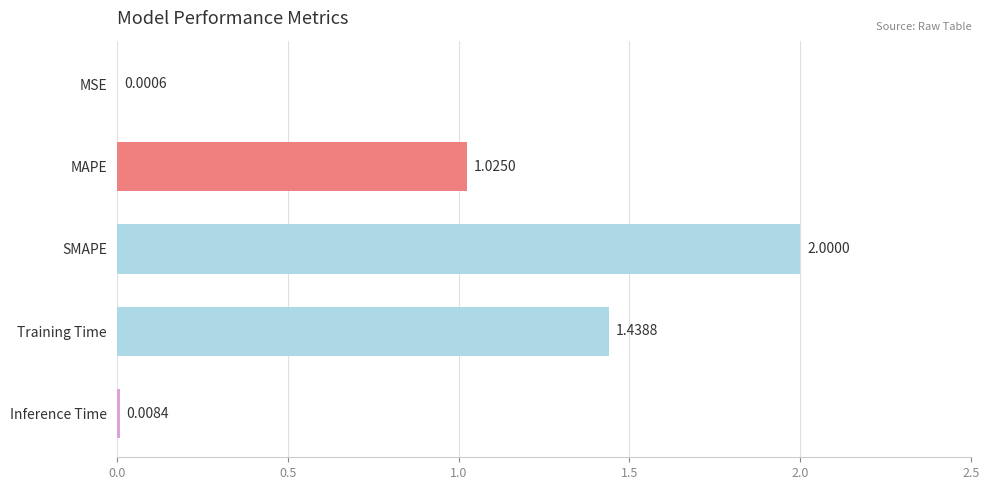

What is the maximum value shown in the chart?

2.0